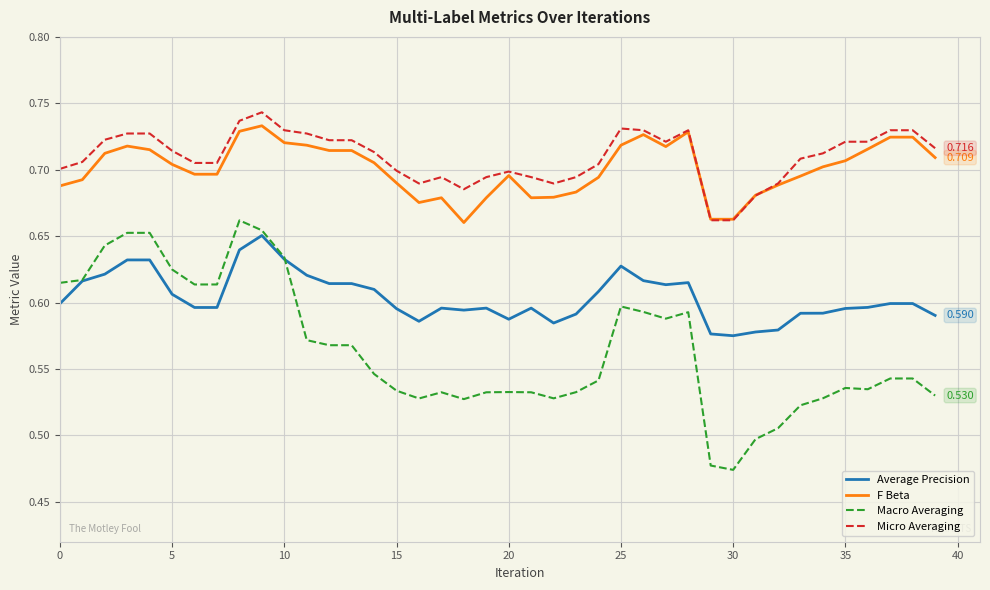

List the series in order of their peak value, highest first.

Micro Averaging, F Beta, Macro Averaging, Average Precision